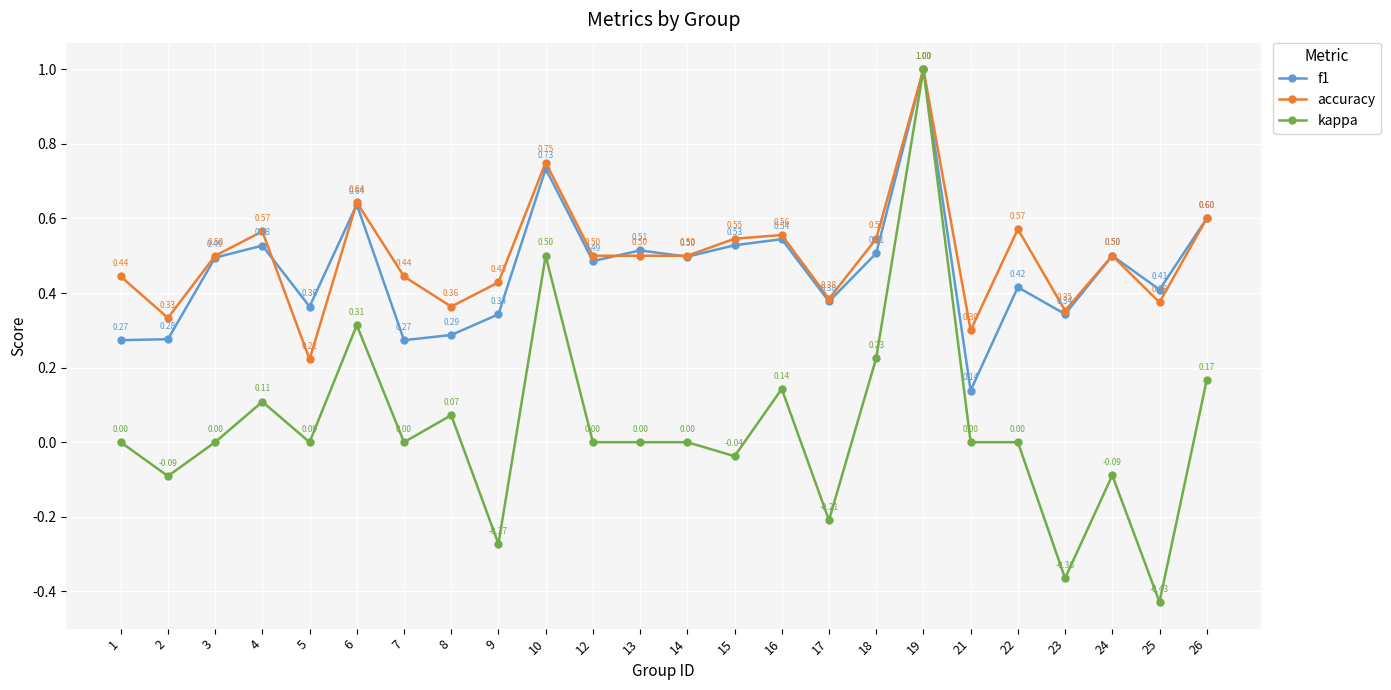

At which label does kappa reach its peak?

19